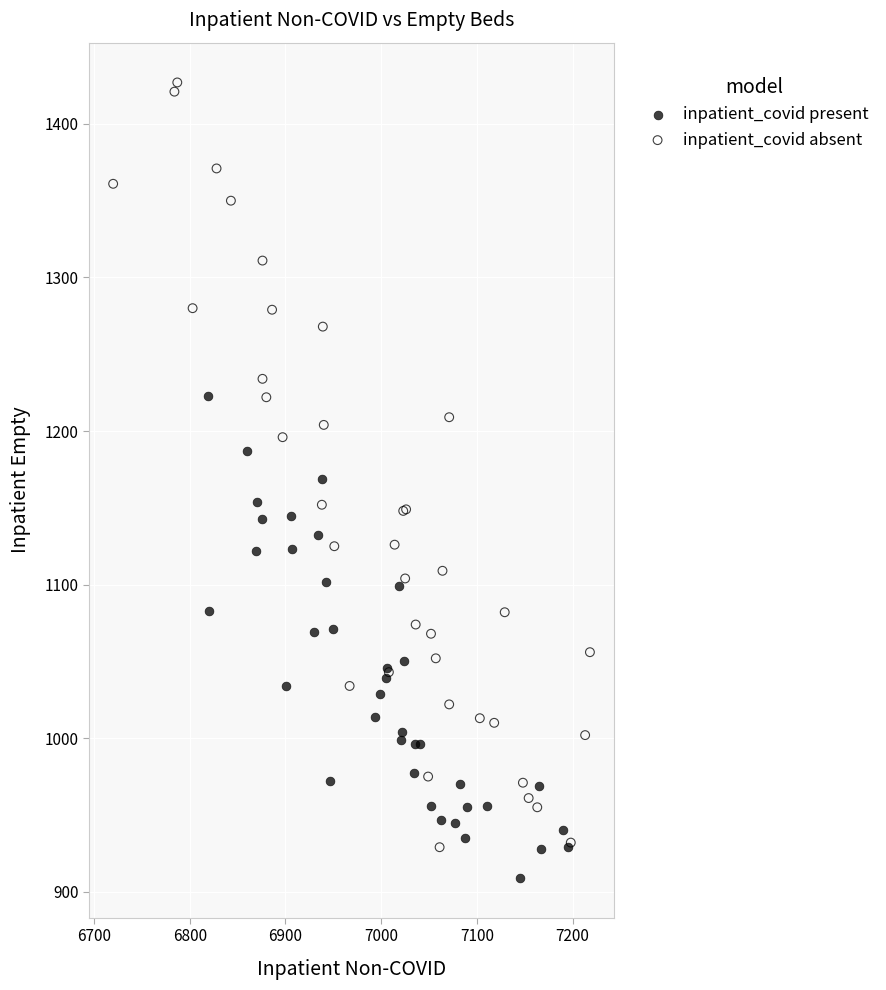

Which series contains the highest Y value?

inpatient_covid absent